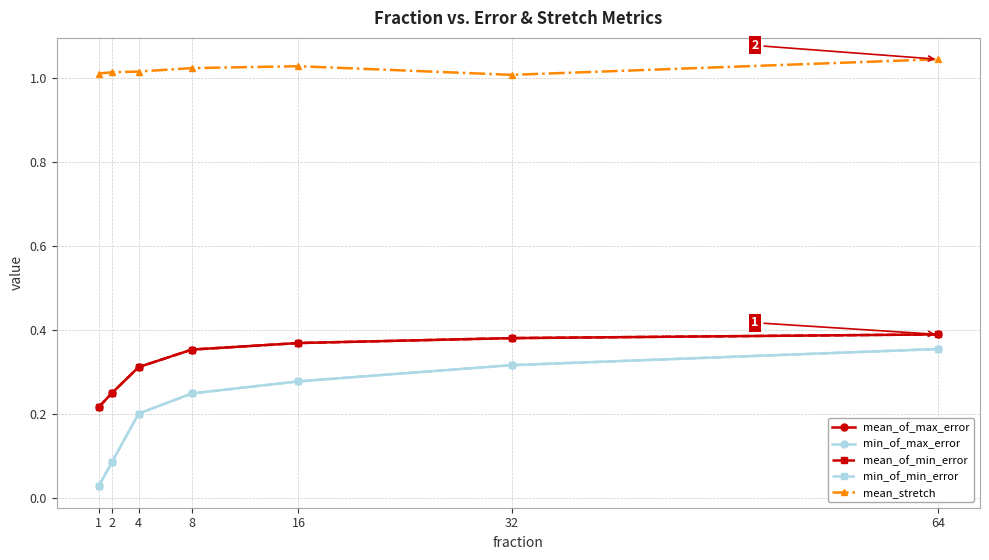

What is the maximum value shown in the chart?

1.0